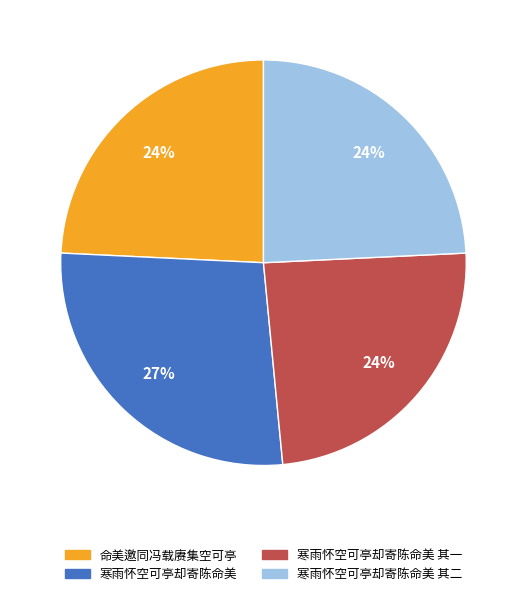

Does any single category account for the majority?

No